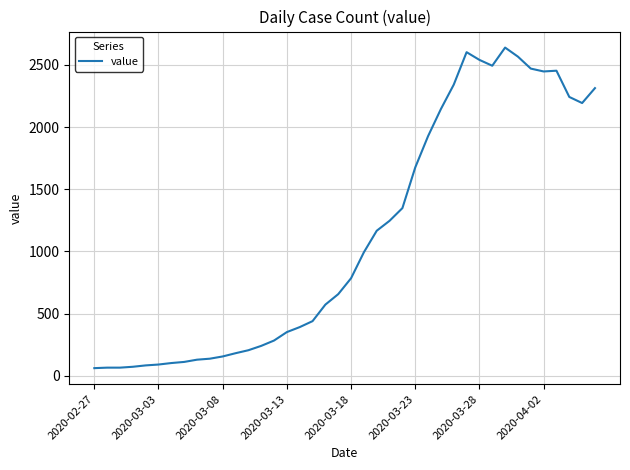

What is the smallest value displayed?

61